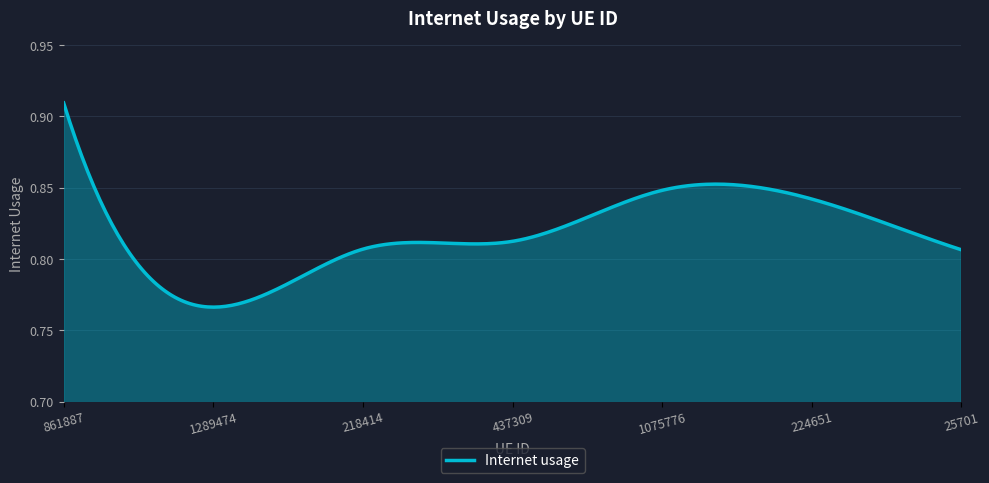

What is the label of the 5th point from the left?

1075776